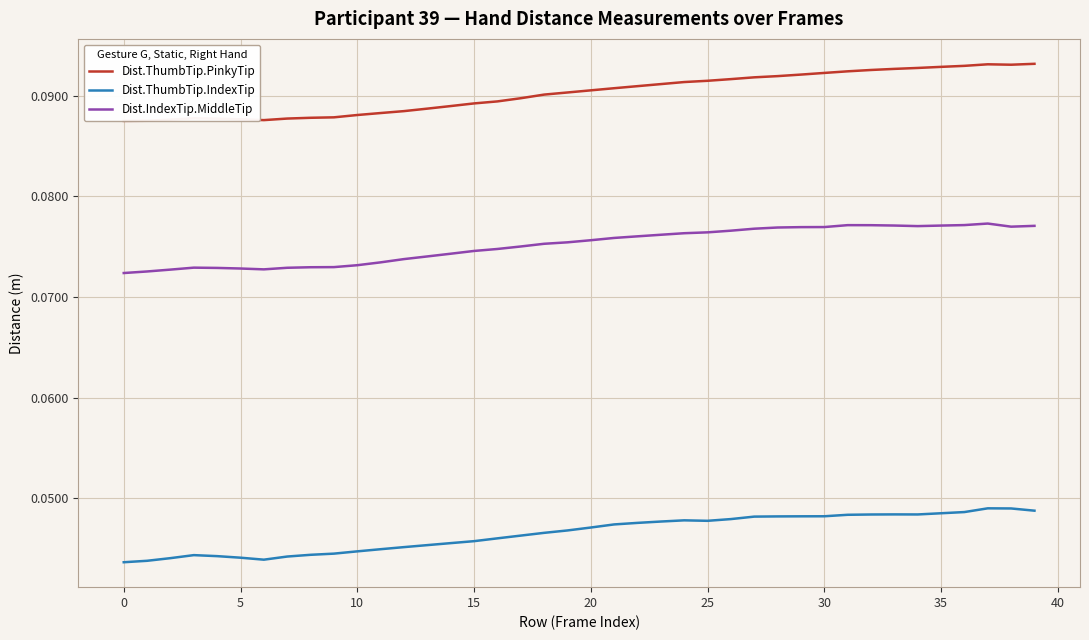

True or false: Dist.ThumbTip.PinkyTip and Dist.IndexTip.MiddleTip cross at least once.

False